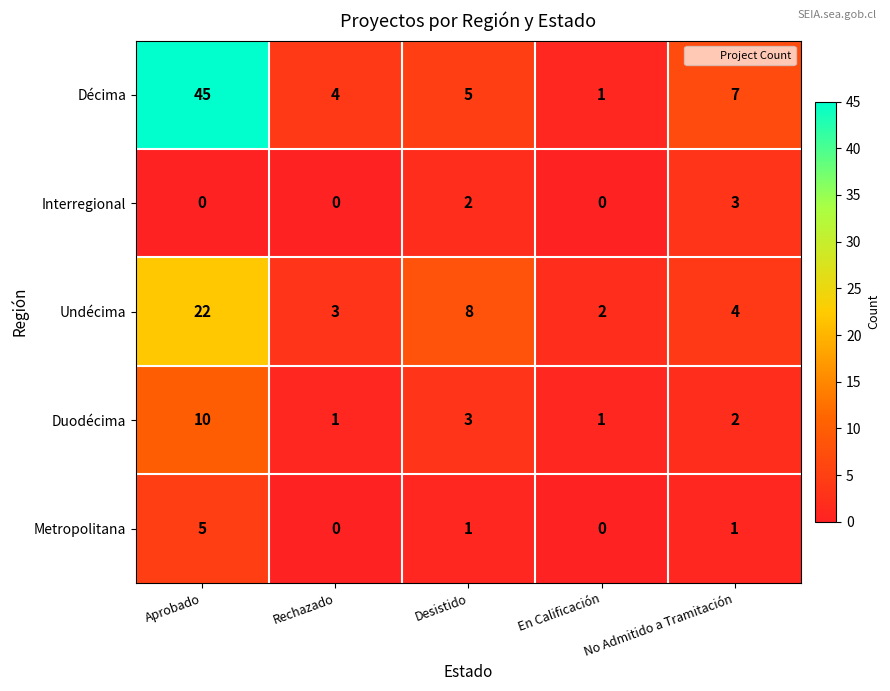

Count the Duodécima values in the range 1 to 3.

4